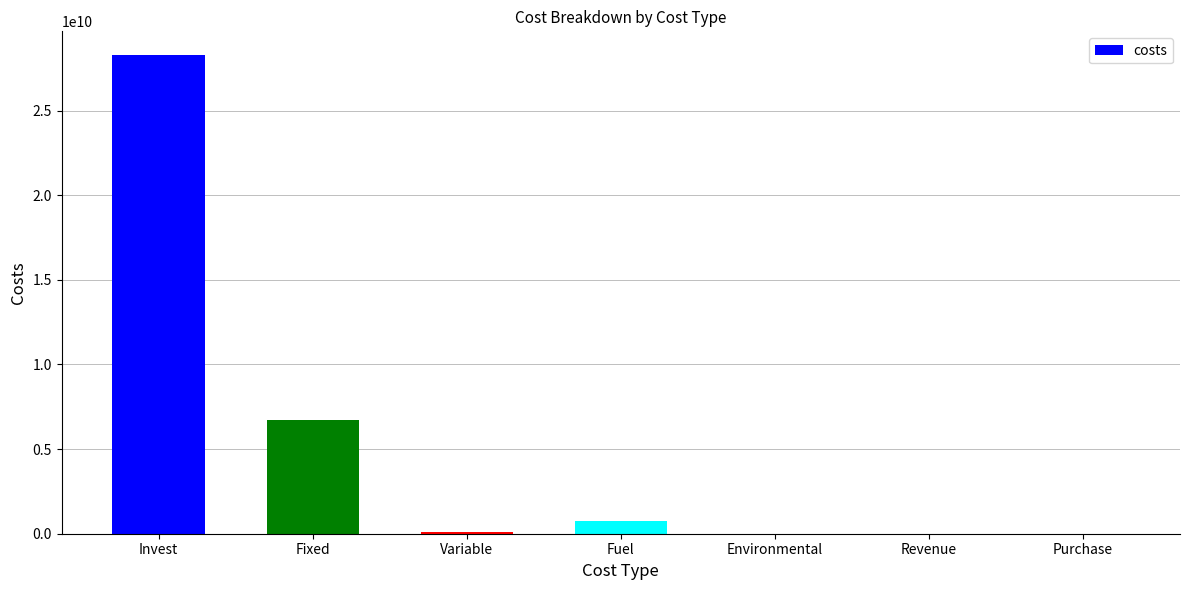

What is the greatest value displayed?

28264377803.2